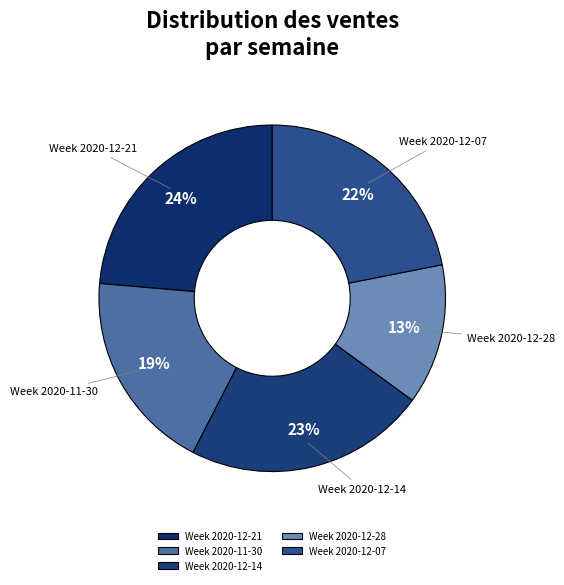

Count the number of slices in the pie.

5